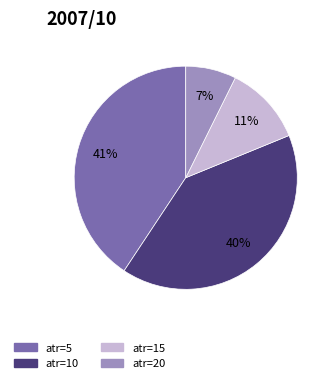

Is there a majority slice in this chart?

No